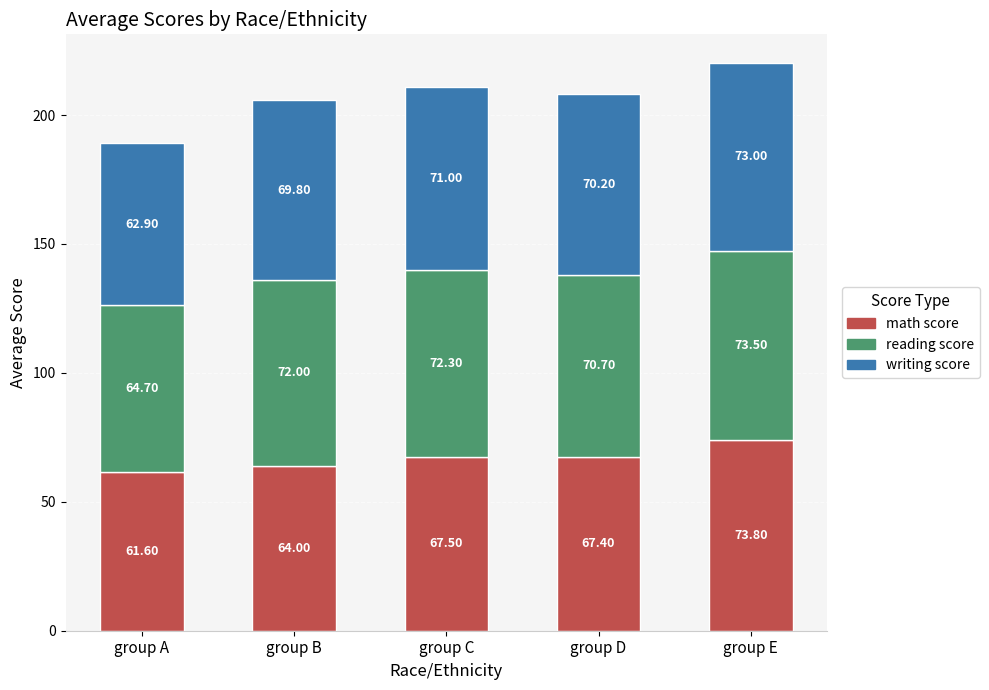

Are the bars horizontal?

No